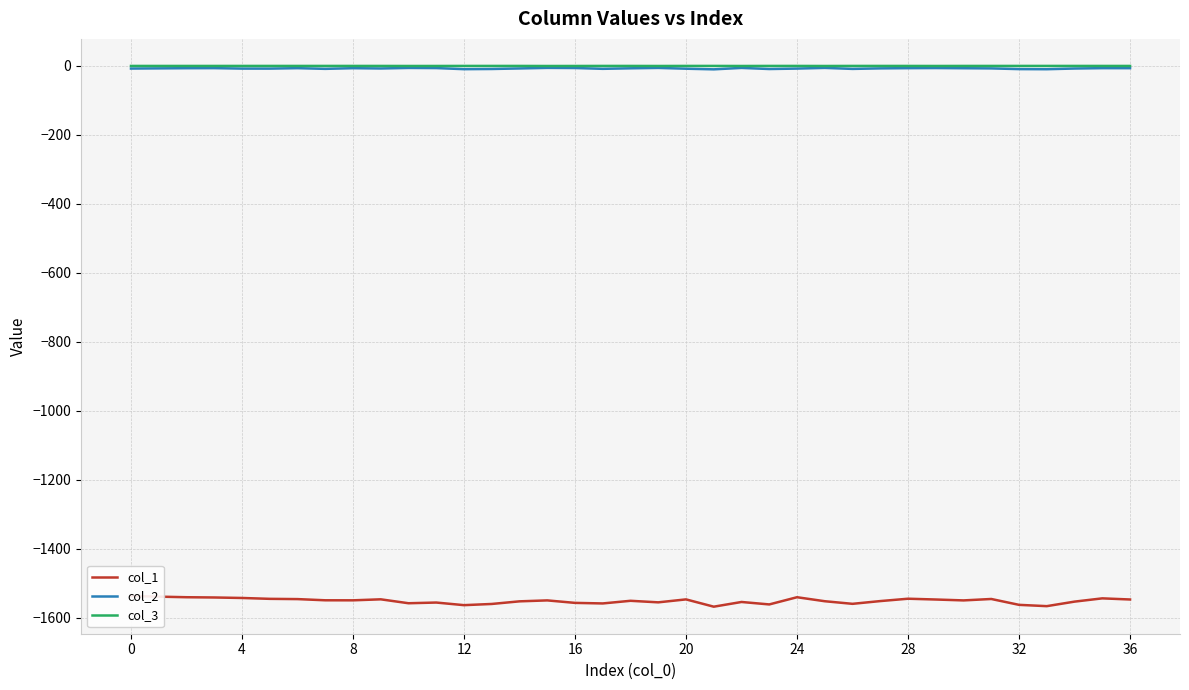

Which category has the lowest value across all series?

21